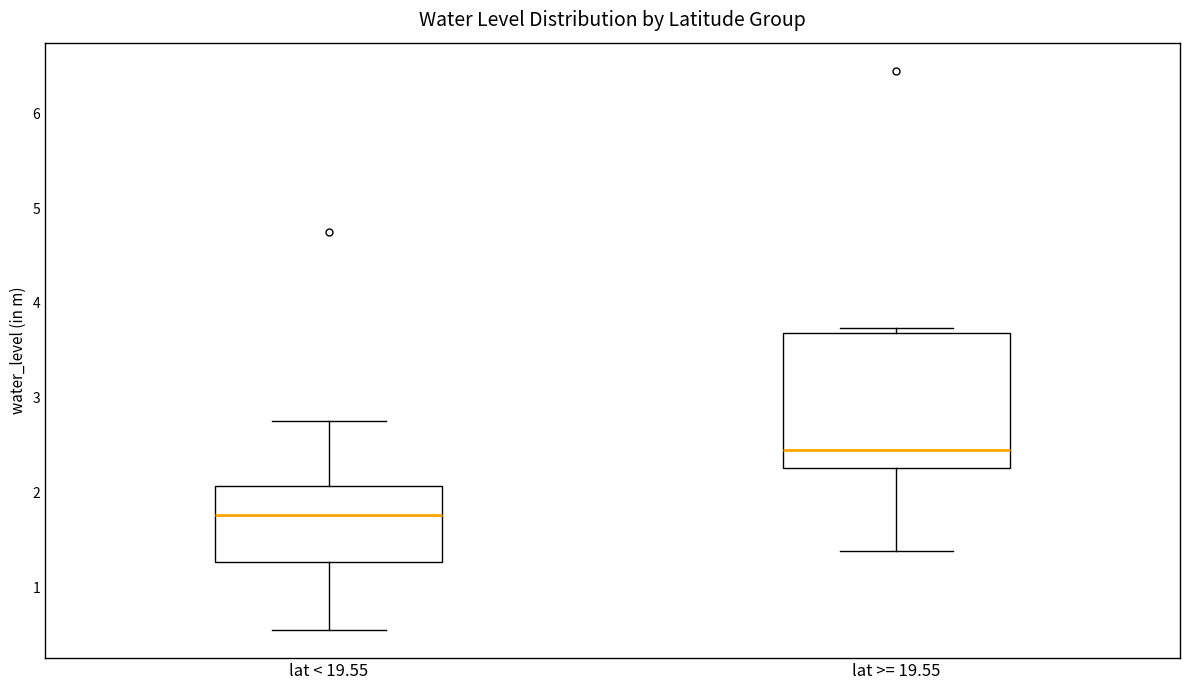

Which box's median line is the lowest?

lat < 19.55